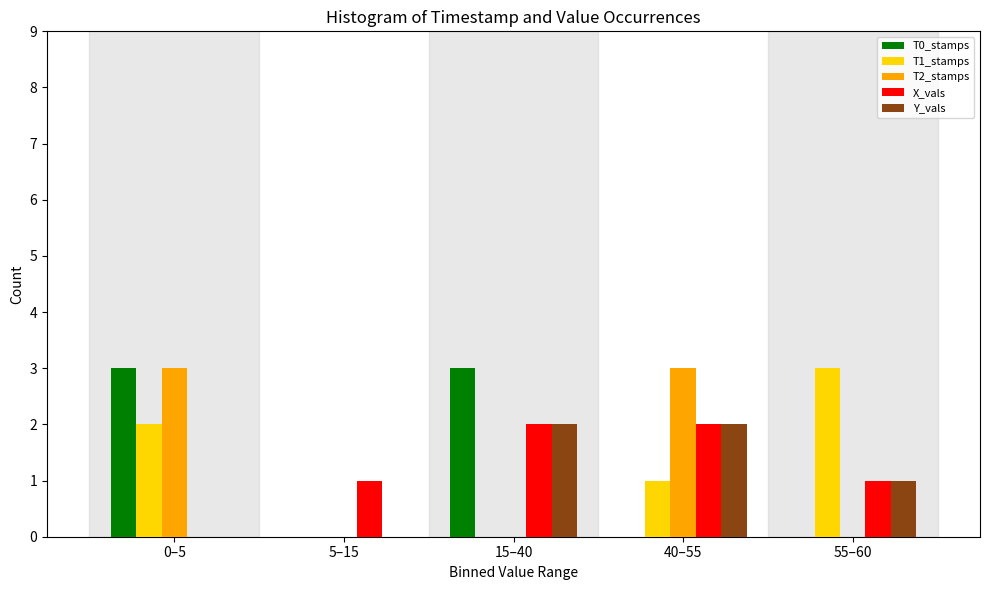

Reading left to right, transcribe all the data shown in this chart.

T0_stamps: 0–5=3	5–15=0	15–40=3	40–55=0	55–60=0
T1_stamps: 0–5=2	5–15=0	15–40=0	40–55=1	55–60=3
T2_stamps: 0–5=3	5–15=0	15–40=0	40–55=3	55–60=0
X_vals: 0–5=0	5–15=1	15–40=2	40–55=2	55–60=1
Y_vals: 0–5=0	5–15=0	15–40=2	40–55=2	55–60=1